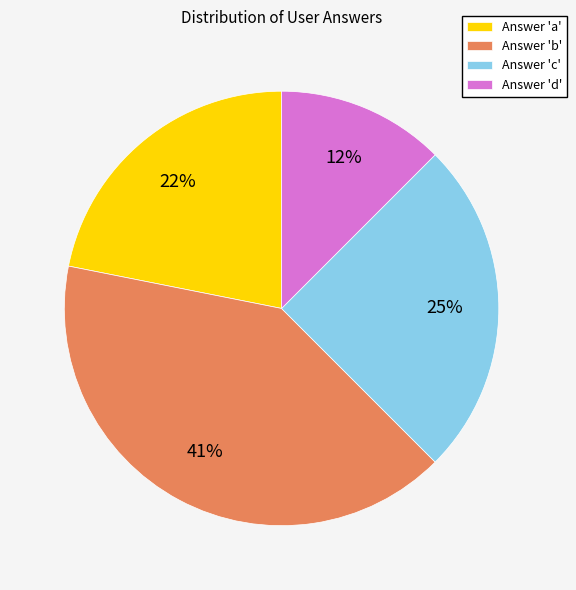

To the nearest percent, what is the difference between the Answer 'c' and Answer 'a' slice percentages?

3%